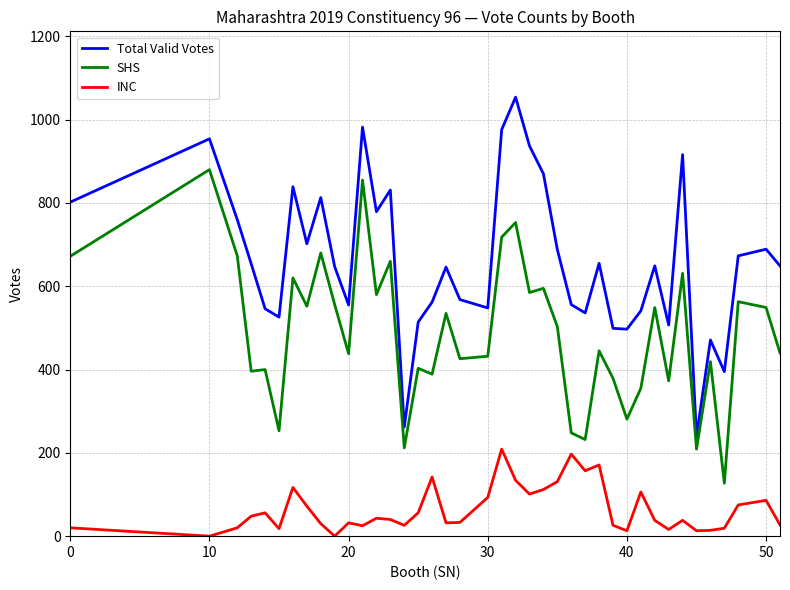

True or false: SHS and INC intersect in this chart.

False